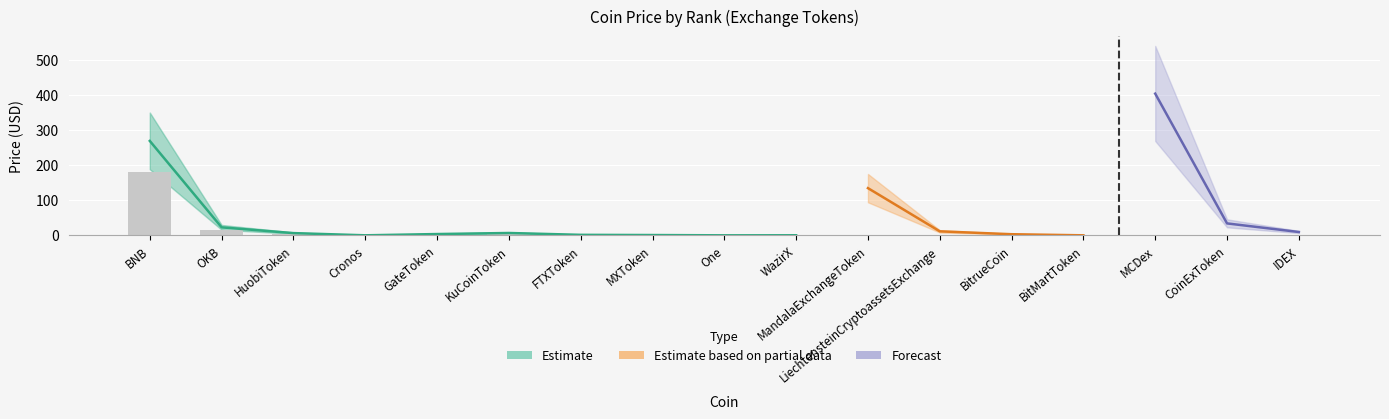

What is the sum of the Estimate based on partial data values at One and MCDex?

1.9